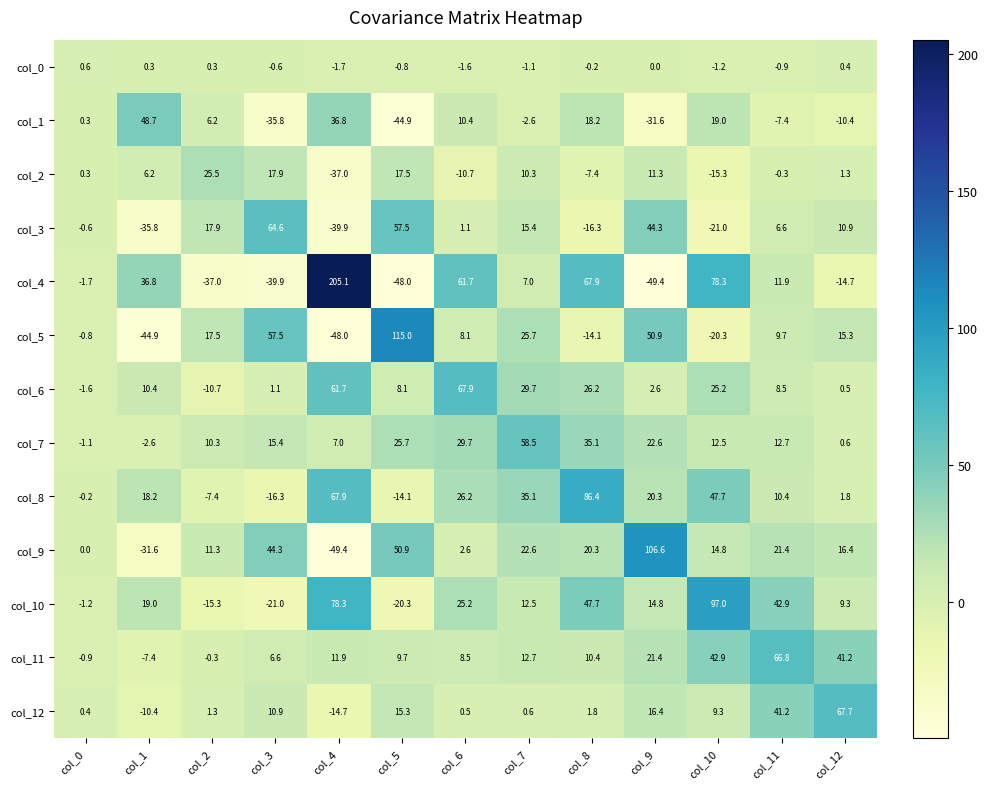

Rank the series by their maximum value, from lowest to highest.

col_0, col_2, col_1, col_7, col_3, col_11, col_12, col_6, col_8, col_10, col_9, col_5, col_4